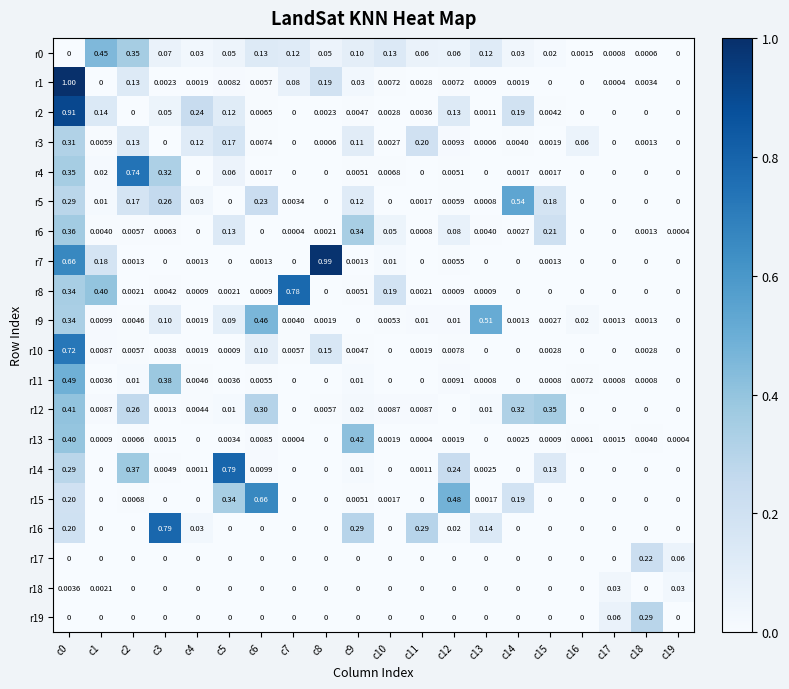

Is the value of r7 at c10 greater than the value of r16 at c18?

Yes